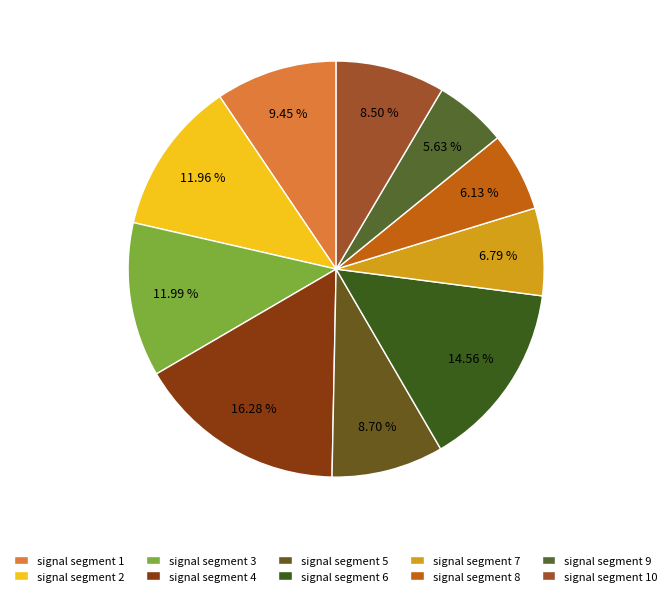

Is signal segment 7 the majority of the pie?

No